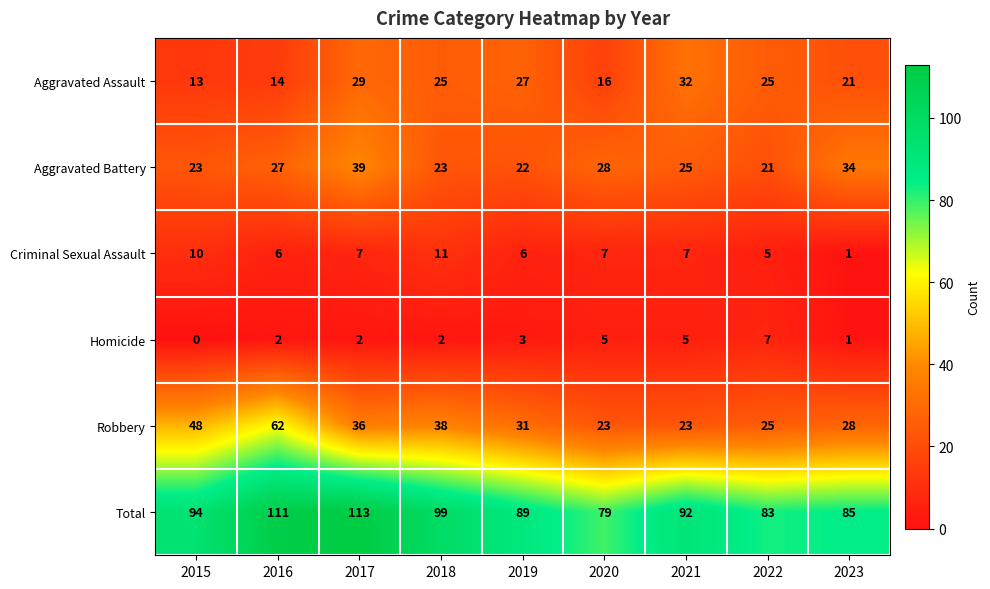

Which series changed the most between 2016 and 2018?

Robbery